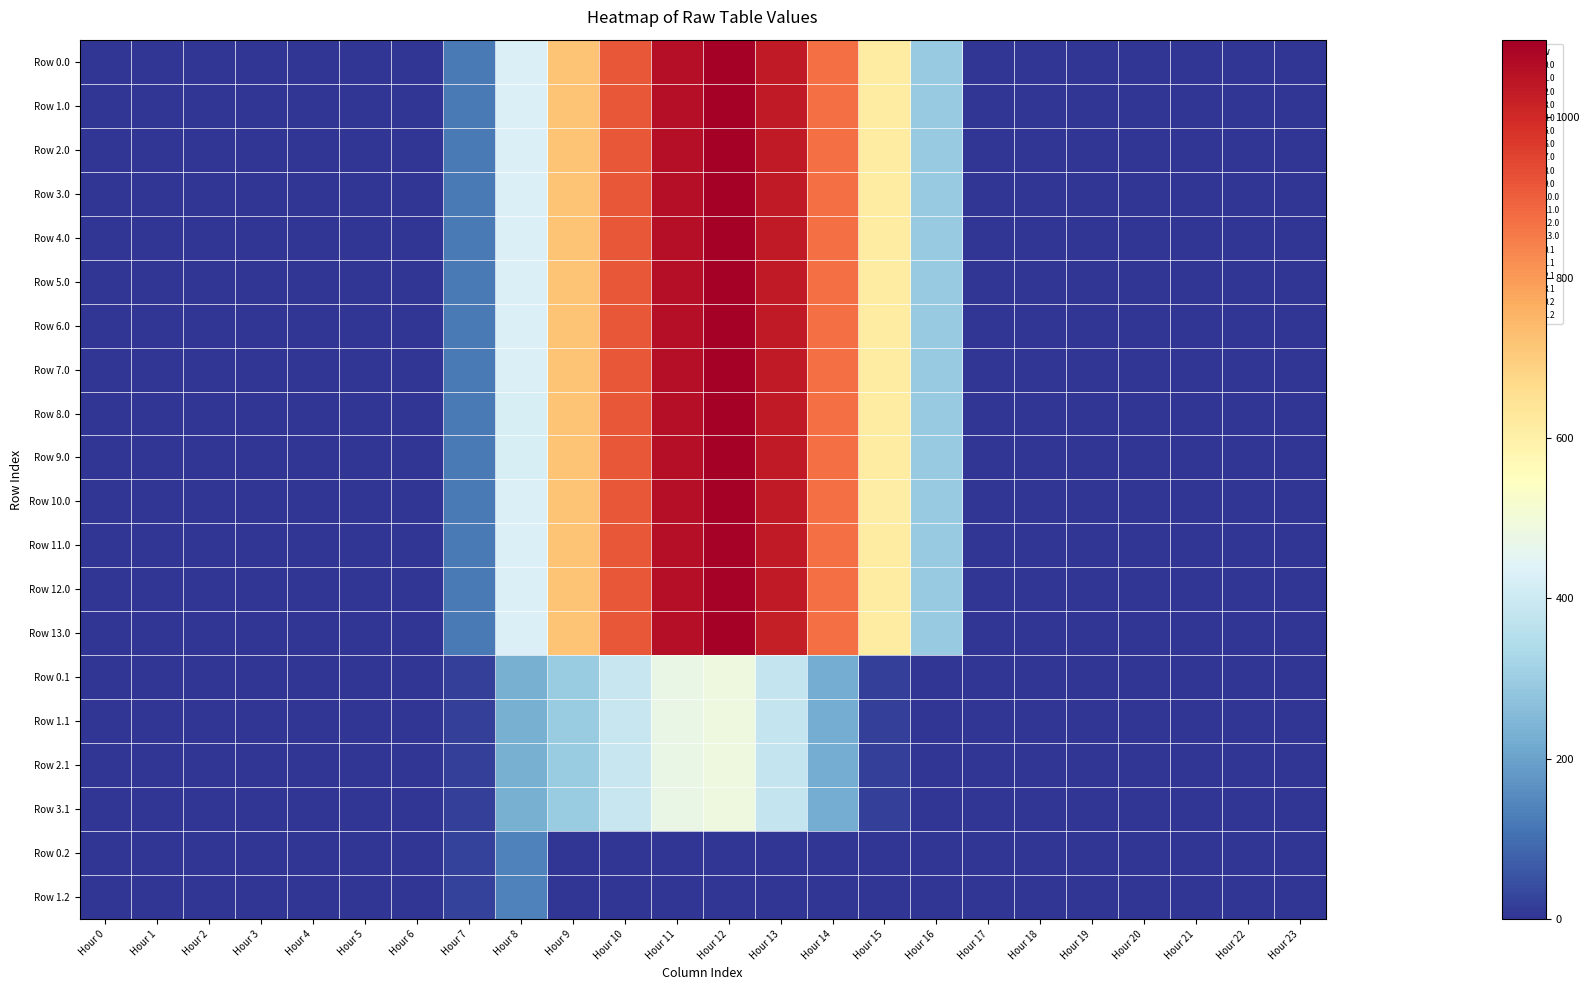

Rank the series by their maximum value, from highest to lowest.

Row 0.0, Row 1.0, Row 2.0, Row 3.0, Row 4.0, Row 5.0, Row 6.0, Row 7.0, Row 8.0, Row 9.0, Row 10.0, Row 13.0, Row 11.0, Row 12.0, Row 0.1, Row 1.1, Row 2.1, Row 3.1, Row 0.2, Row 1.2